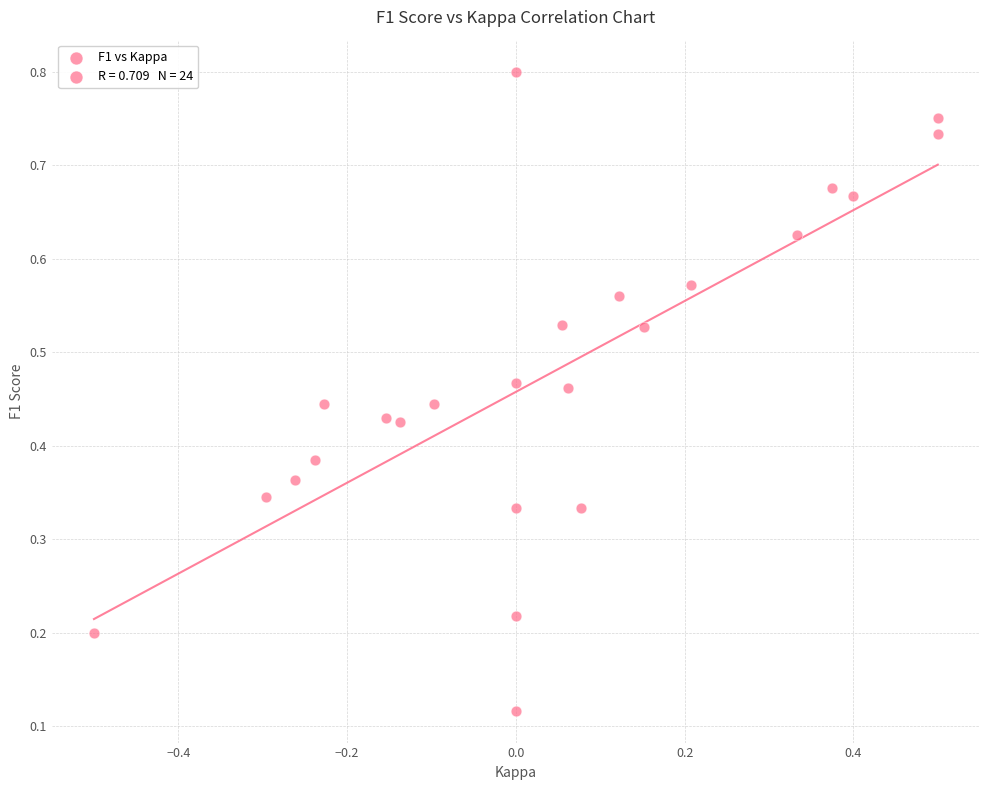

What is the range of X values (max minus min)?

1.0